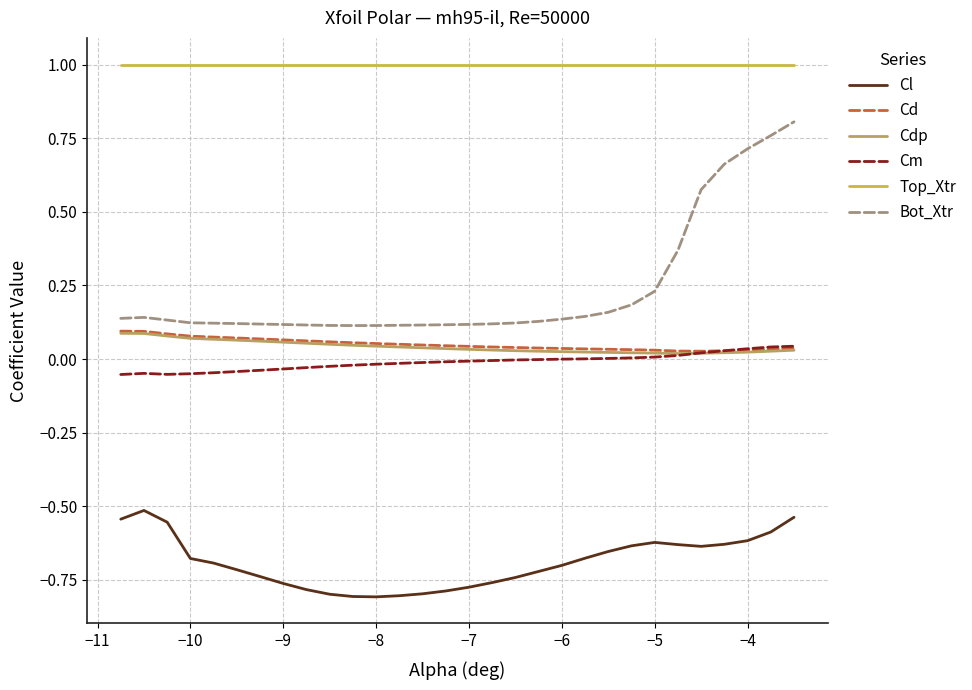

True or false: Top_Xtr and Cl cross at least once.

False